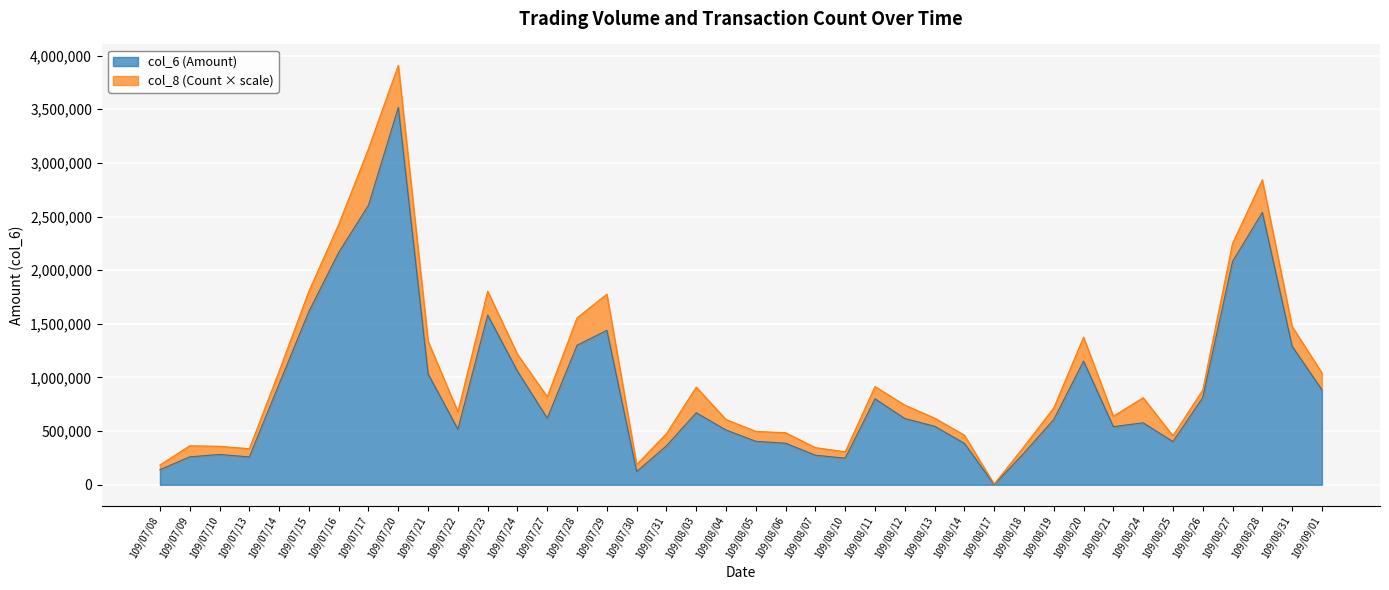

What is the difference between the values at 109/08/05 and 109/08/14?

18880